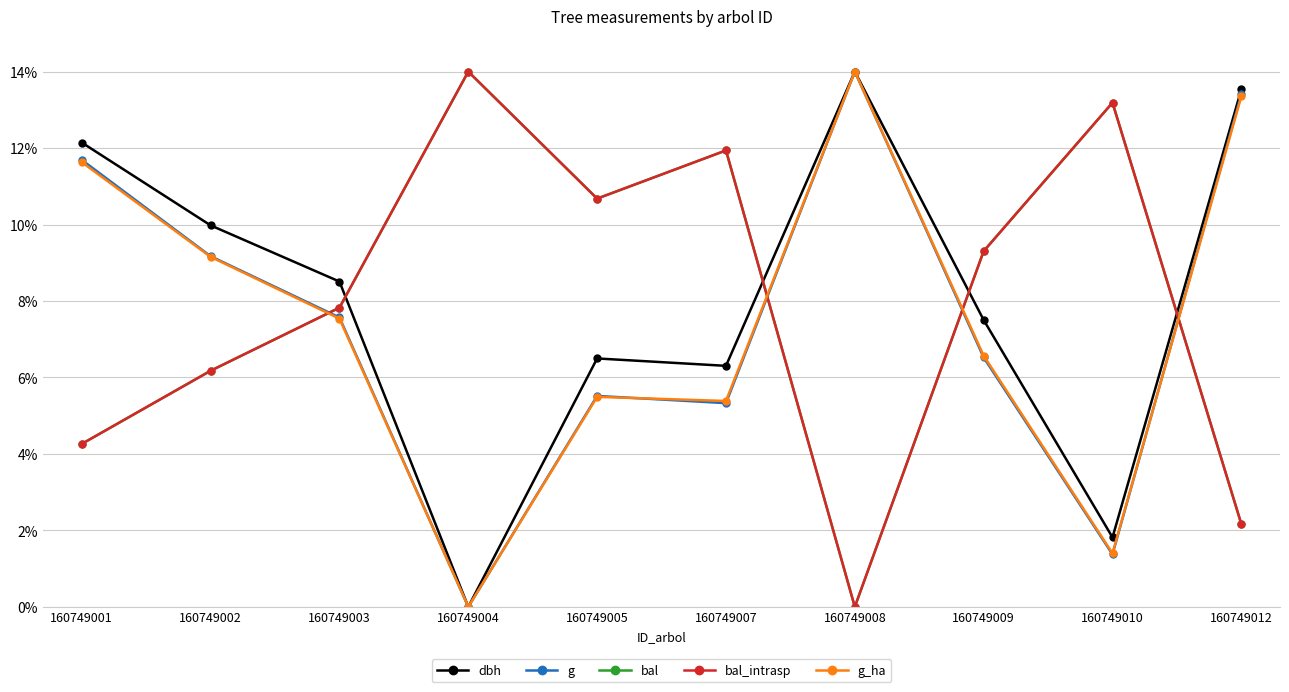

Which has a higher value, 160749004 or 160749003?

160749003